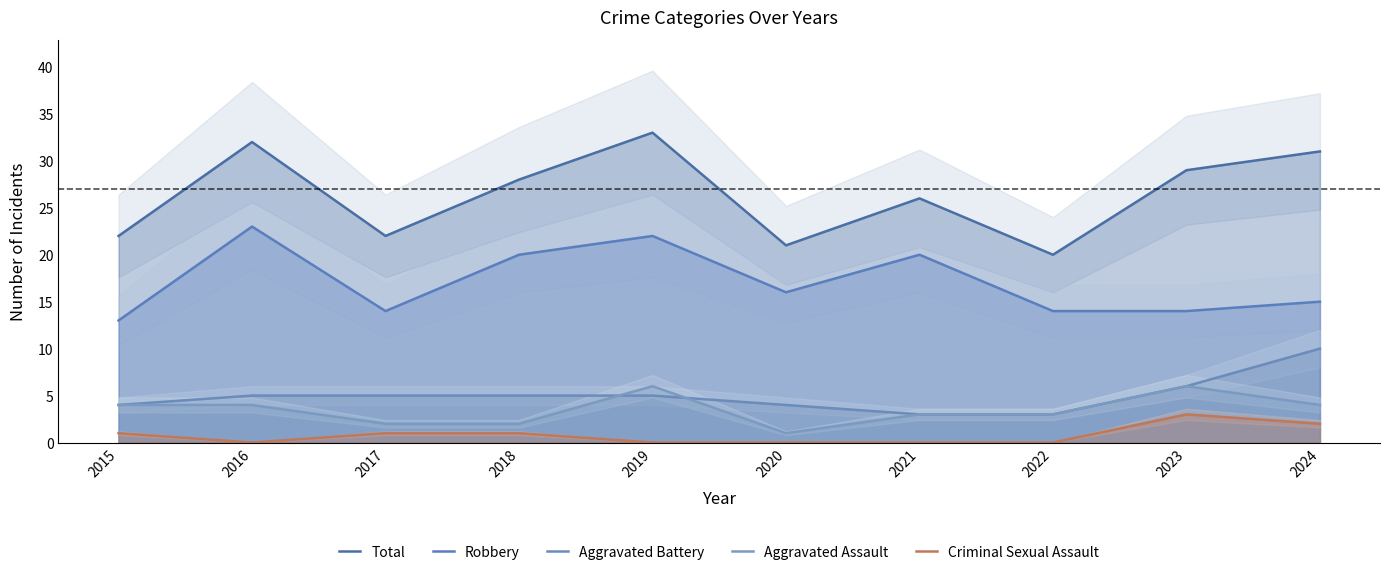

How many interior local peaks does the Aggravated Assault series have?

2